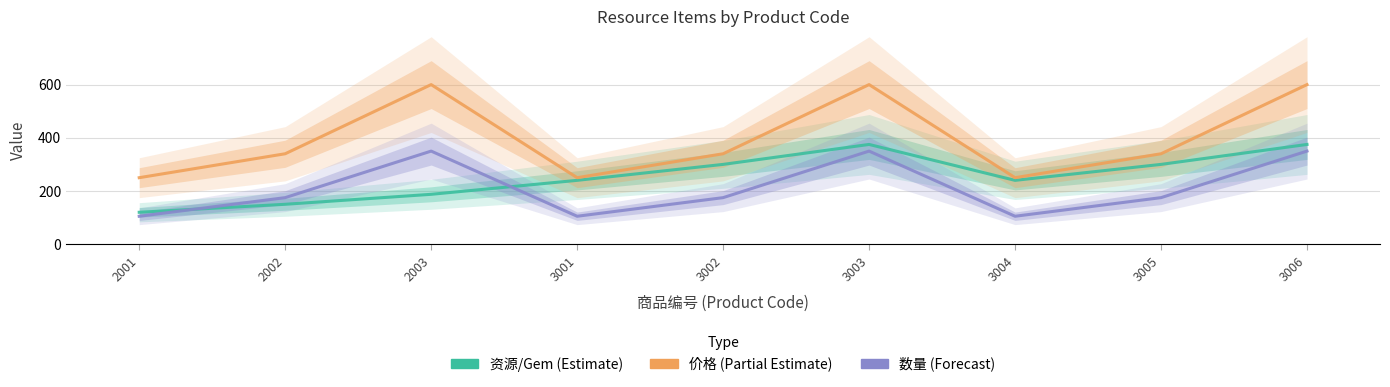

How many data points in 价格 are above 340?

3